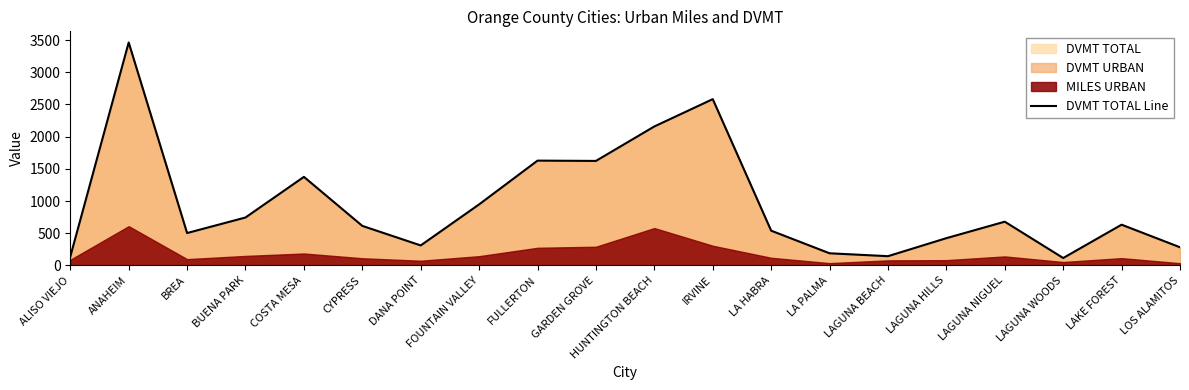

What is the minimum value shown in the chart?

113.7